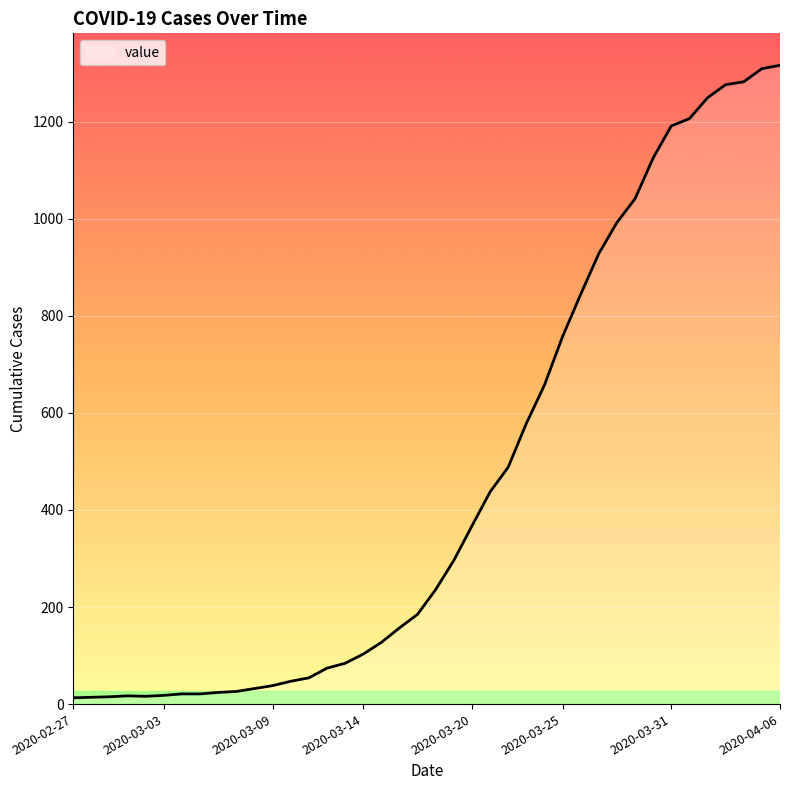

What is the maximum value shown in the chart?

1316